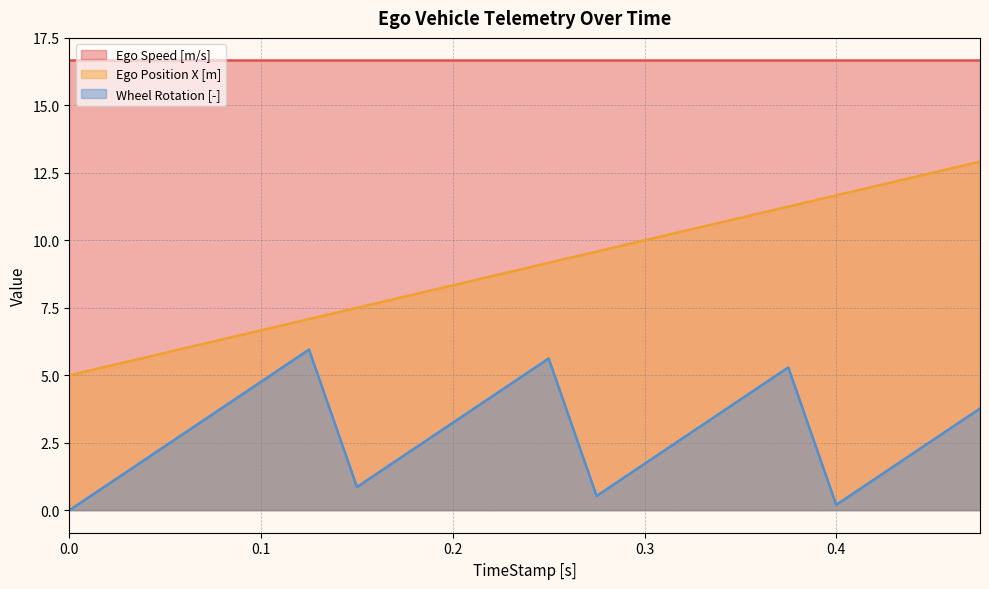

In Wheel Rotation [-], how many points are lower than both neighbors (excluding endpoints)?

3